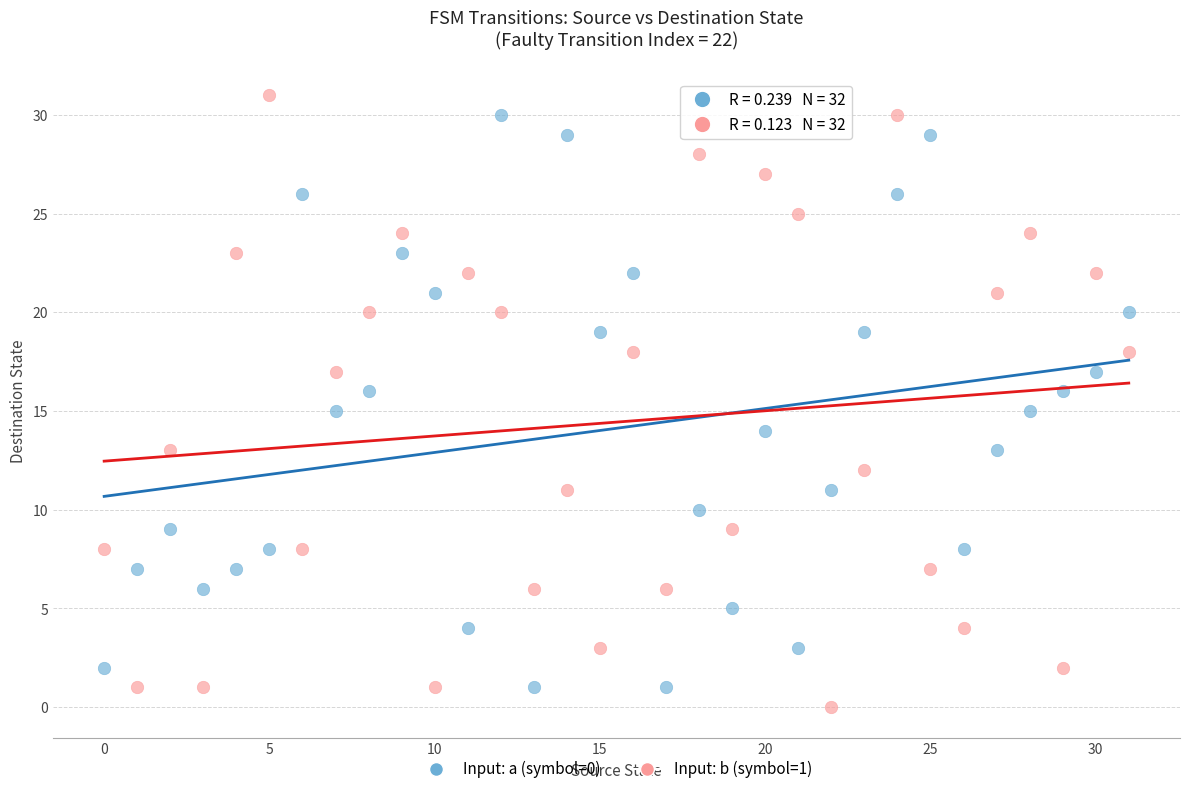

Across all data points, what is the range of Y values (max minus min)?

31